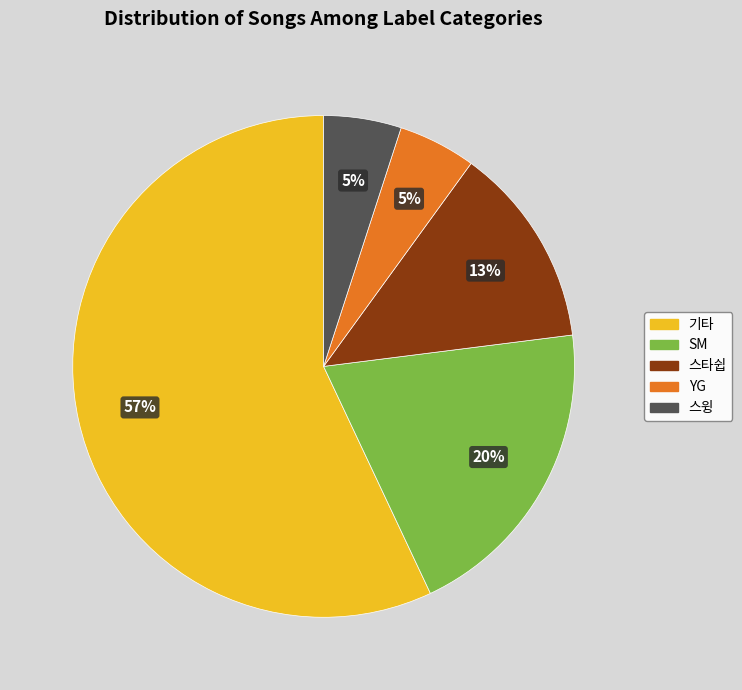

Does 스타쉽 account for over 50% of the chart?

No